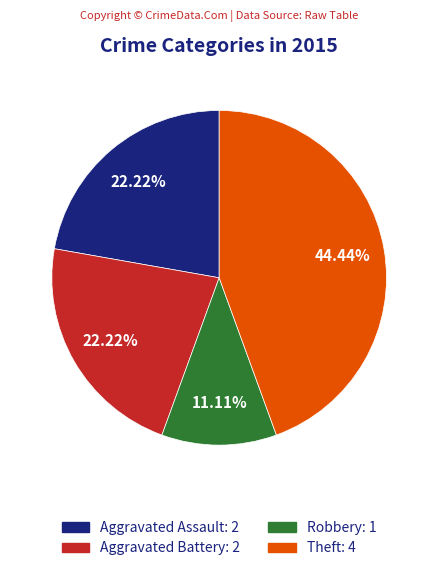

To the nearest percent, what percentage of the pie is Robbery?

11%